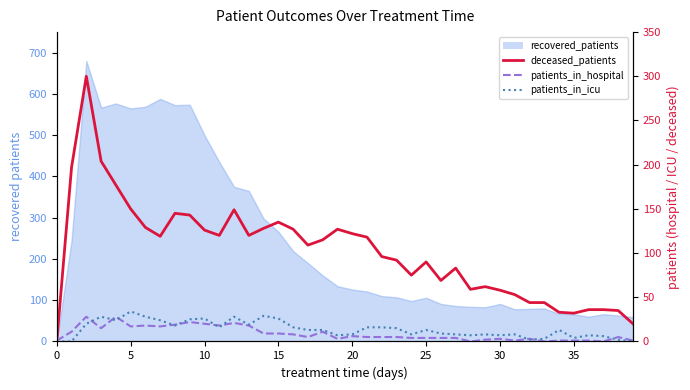

Read the deceased_patients value at 27, to the nearest 10.

80